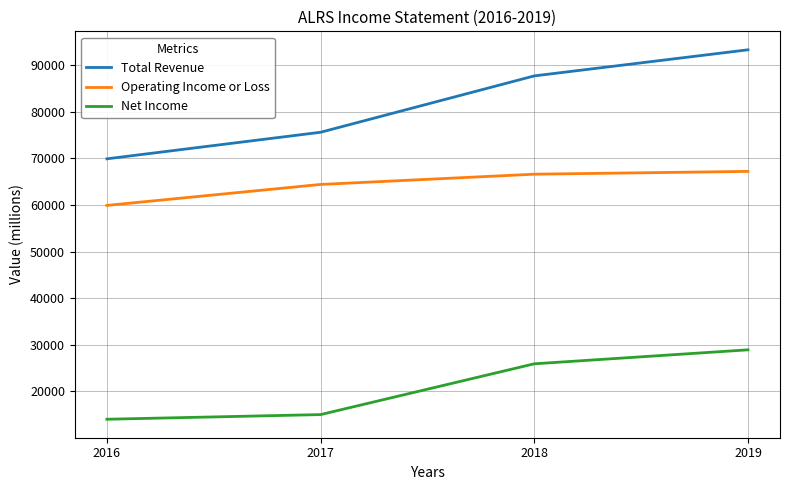

What is the difference between the maximum and minimum values in the Net Income series?

14900